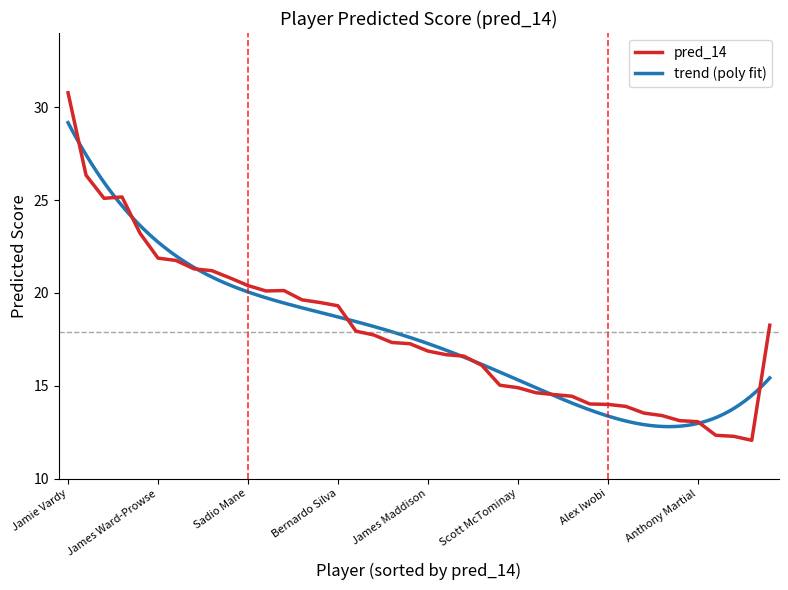

Rank the categories by value from lowest to highest.

Jorginho, Ashley Barnes, Adama Traore, Anthony Martial, Matteo Guendouzi, David McGoldrick, Nicolas Pepe, Allan Saint-Maximin, Alex Iwobi, Todd Cantwell, Kevin De Bruyne, John Lundstram, Fabinho, Scott McTominay, Roberto Firmino, Michail Antonio, Willian, Onel Hernandez, James Maddison, Jack Grealish, Pascal Gross, John Fleck, Trezeguet, Raul Jimenez, Bernardo Silva, Rodrigo, David Silva, Dele Alli, Chris Wood, Sadio Mane, Pierre-Emile Hojbjerg, Alexandre Lacazette, NGolo Kante, Gerard Deulofeu, James Ward-Prowse, Jordan Henderson, Riyad Mahrez, Lys Mousset, Marcus Rashford, Jamie Vardy